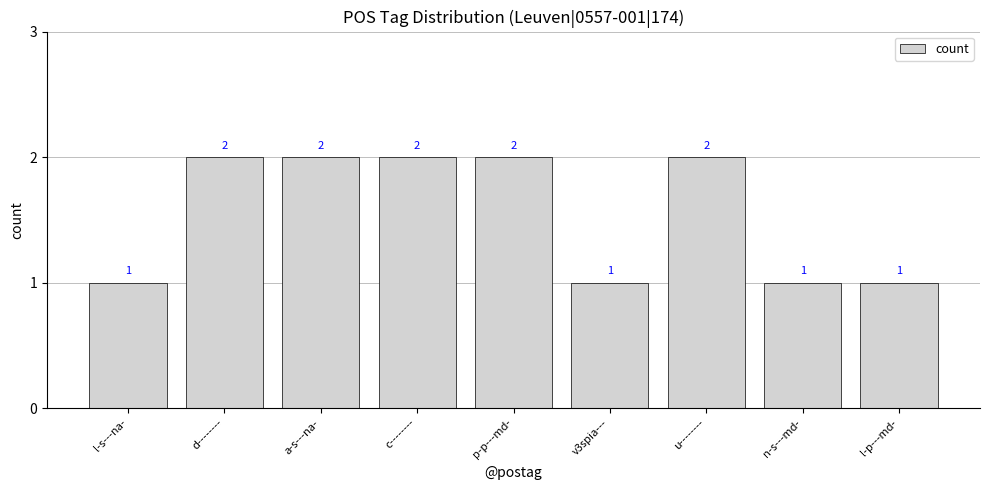

What is the ratio of the value at d-------- to the value at l-p---md-?

2.0